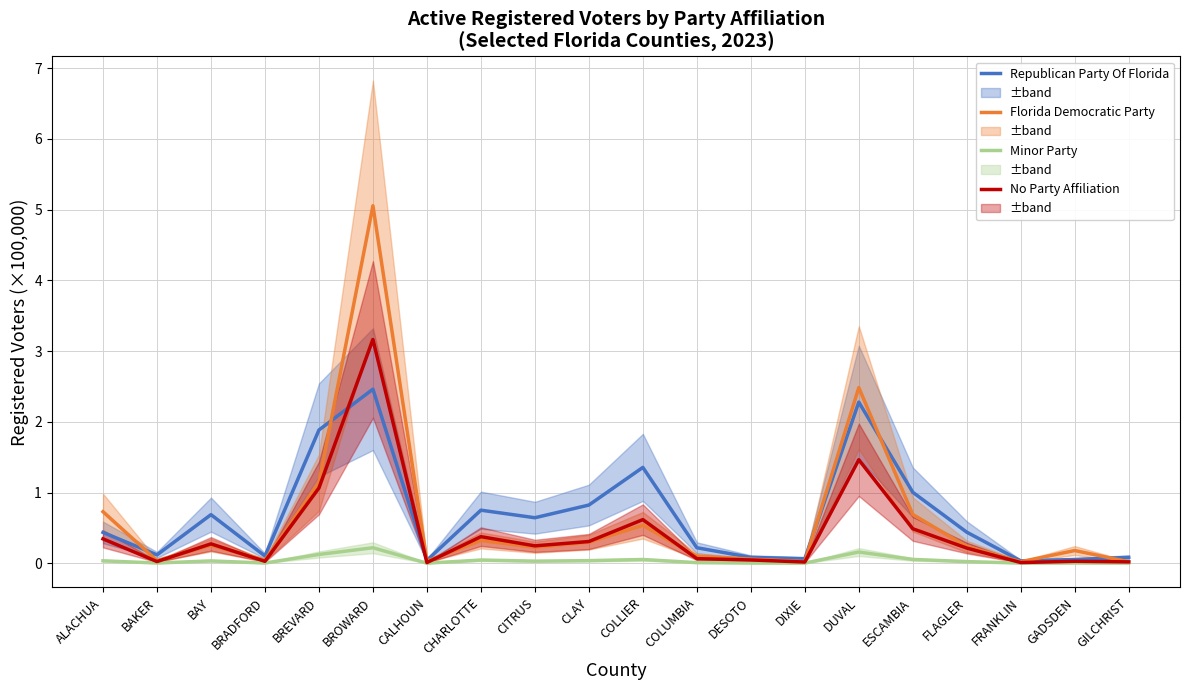

Where is the first local minimum for Florida Democratic Party?

BAKER